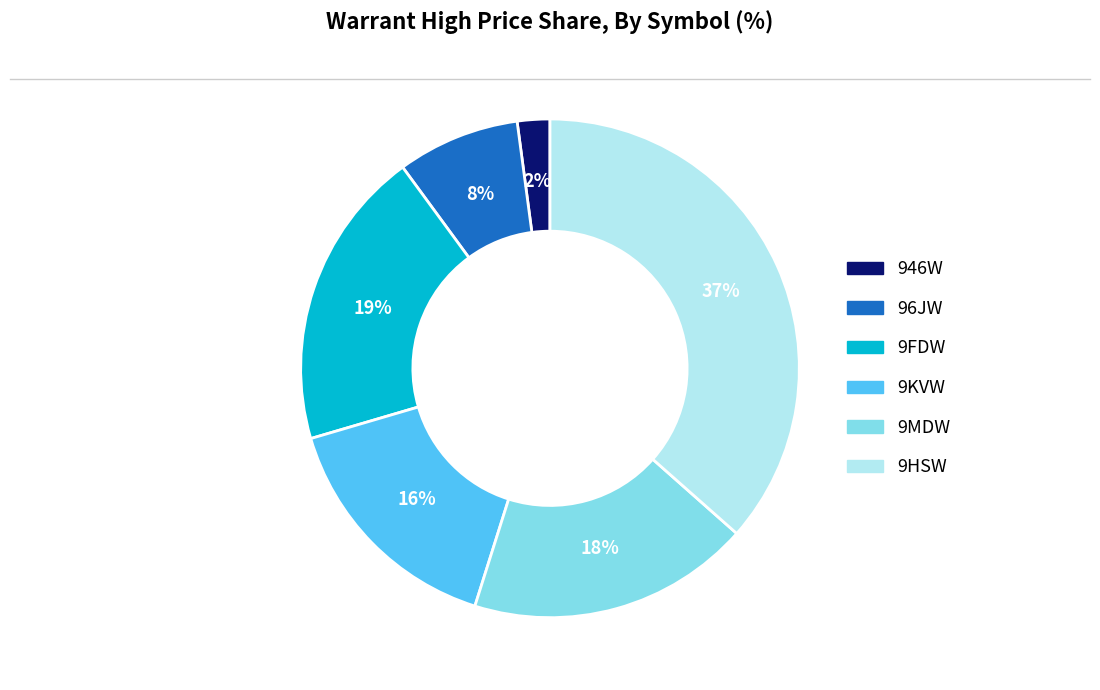

Rank the categories by value from highest to lowest.

9HSW, 9FDW, 9MDW, 9KVW, 96JW, 946W